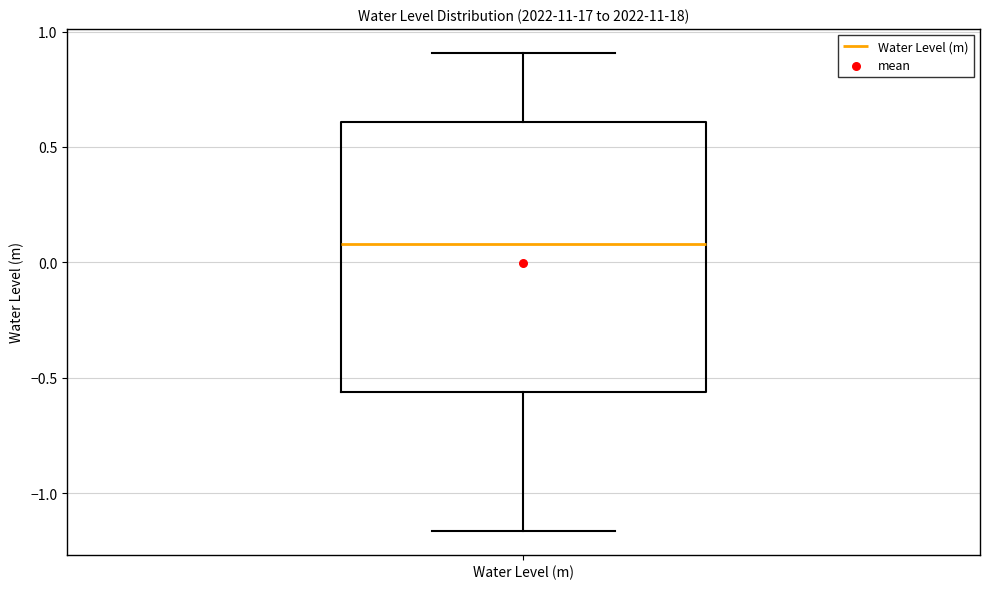

Transcribe this box plot: give where the median line is, the range the box spans, and where the two whiskers end, as read against the y-axis. The values are not printed on the chart, so give them approximately, as read against the axis.

median 0.10, box -0.55 to 0.60, whiskers -1.15 to 0.90